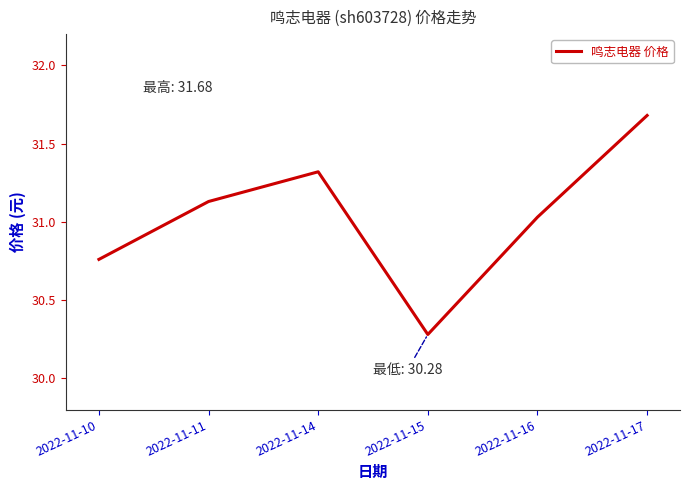

Which has a higher value, 2022-11-17 or 2022-11-11?

2022-11-17